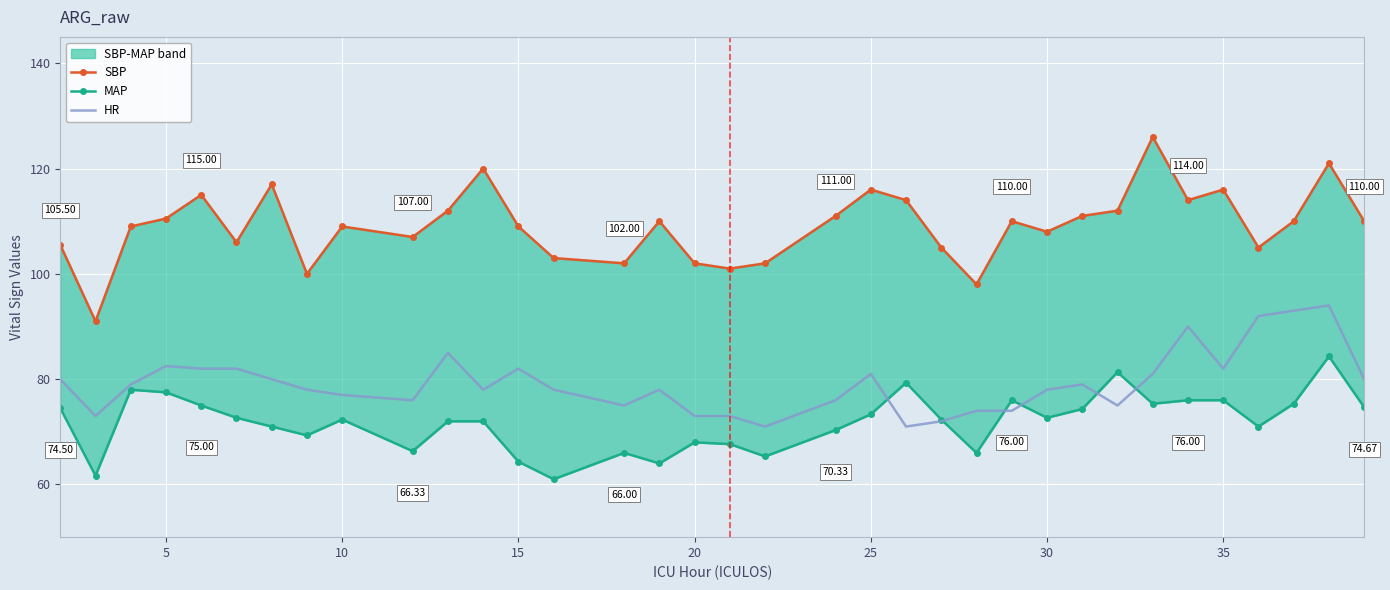

What is the sum of all MAP values?

2517.0